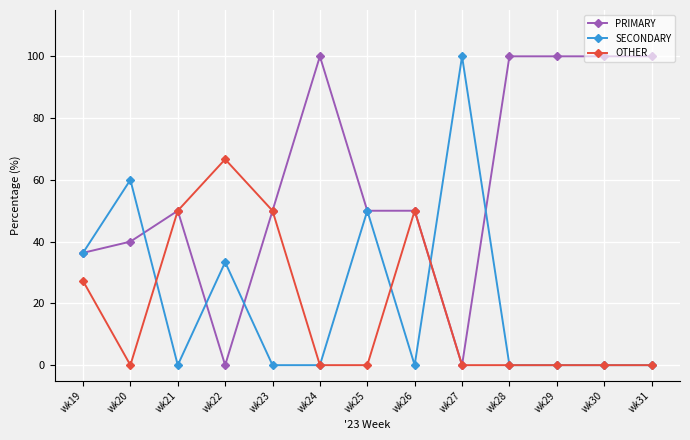

Is it true that PRIMARY equals 50.0 at wk23?

True